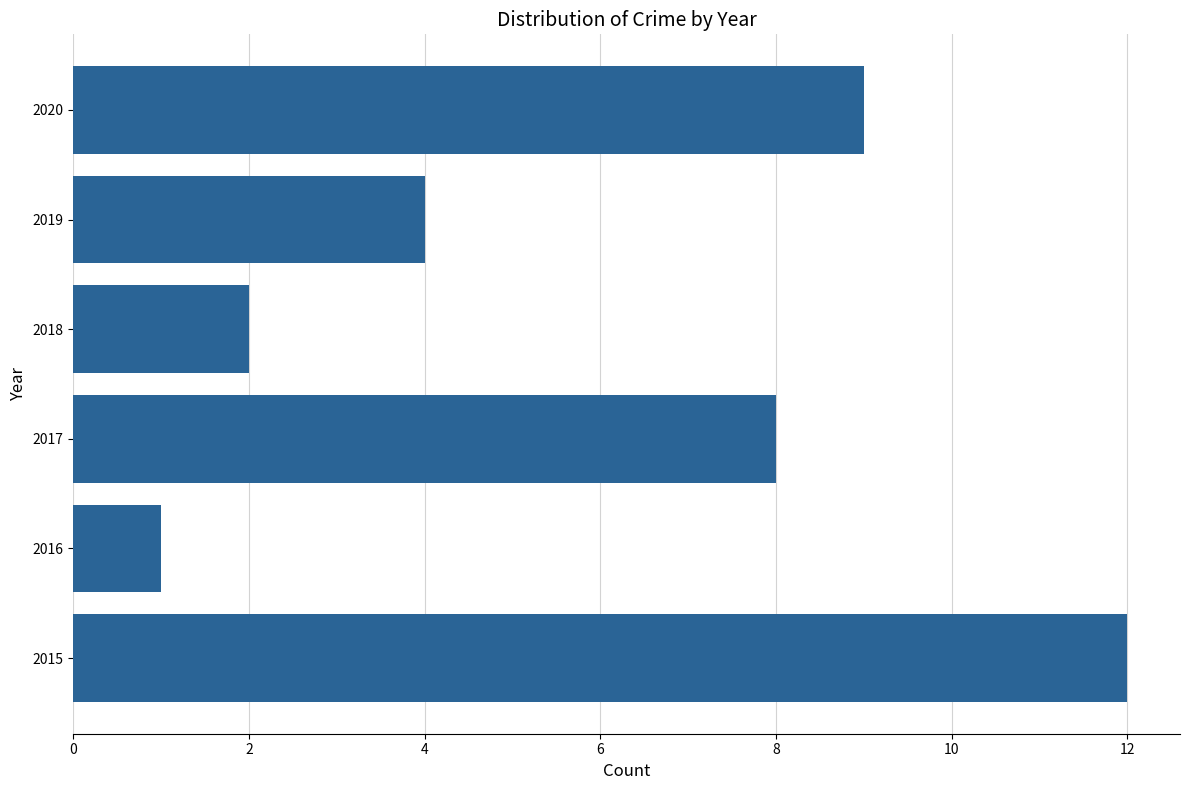

How many data points are less than 8?

3